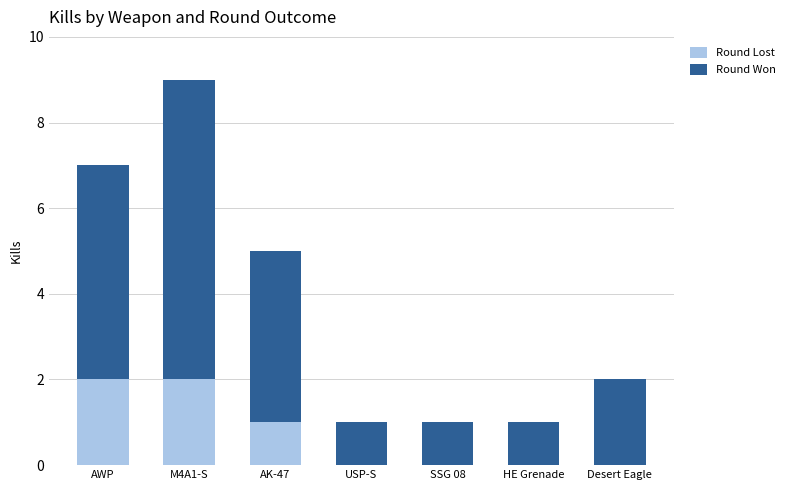

Are the bars grouped side by side (vs. stacked)?

No